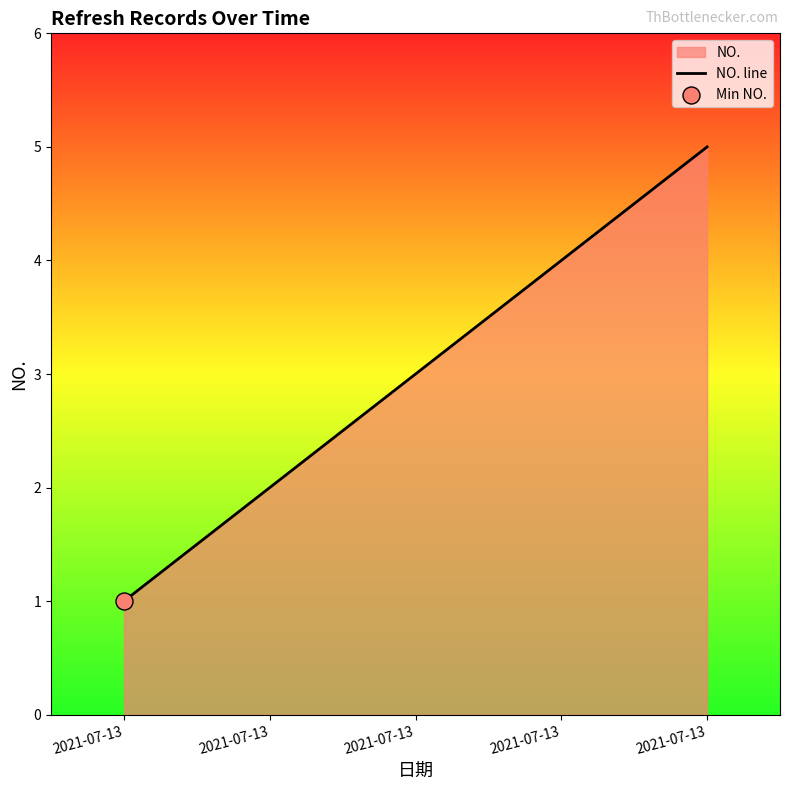

Between 2021-07-13 and 2021-07-13, which is larger?

2021-07-13